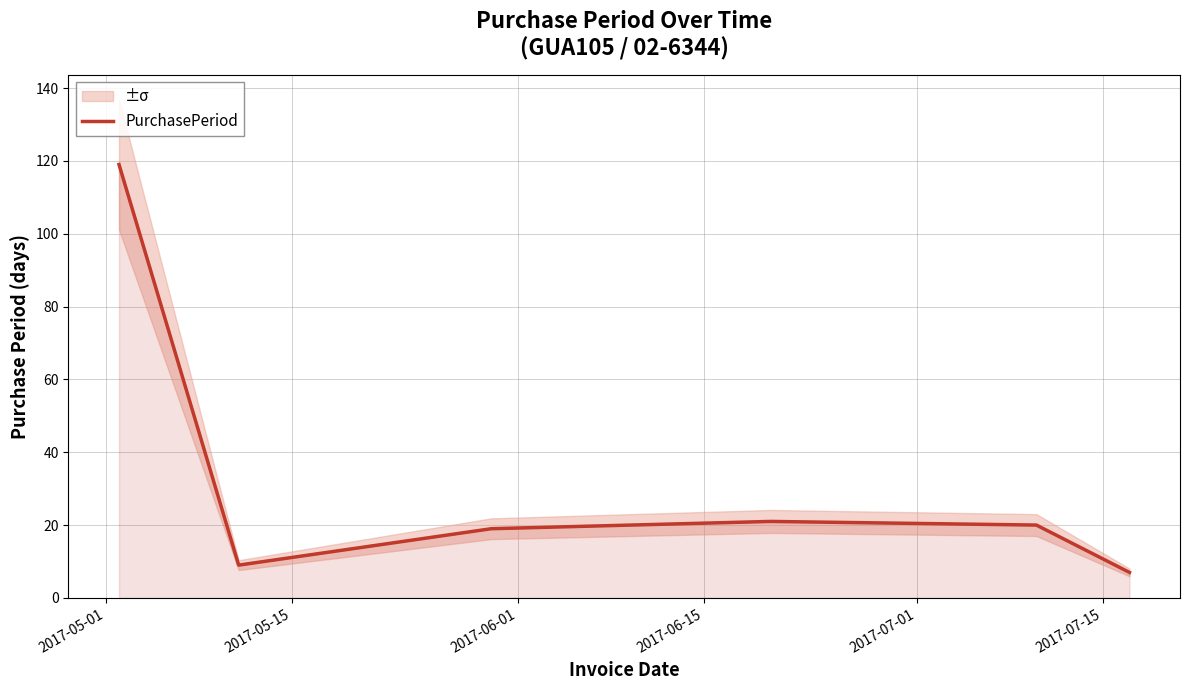

The chart shows a value of 7 at 2017-07-15. True or false?

True